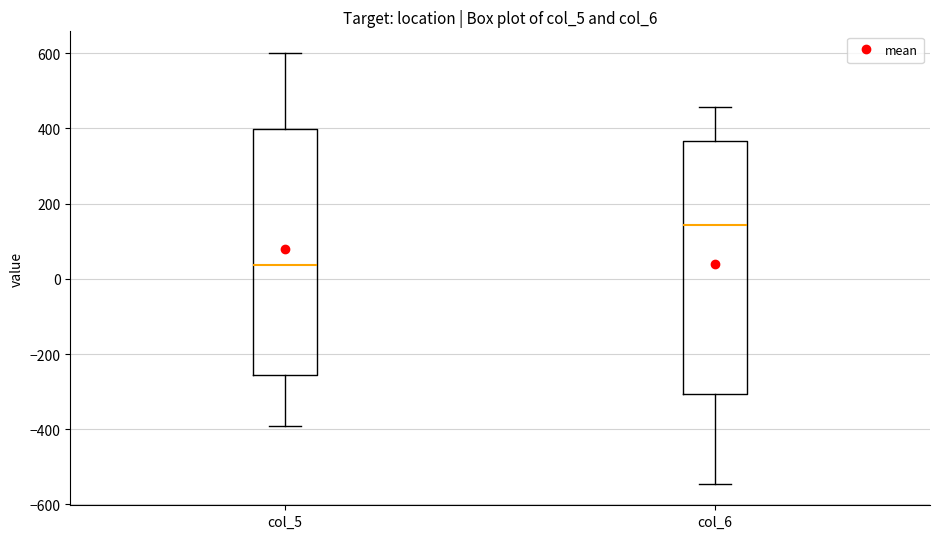

Where does the median line of the box for col_6 sit on the y-axis? The values are not printed on the chart, so give them approximately, as read against the axis.

140